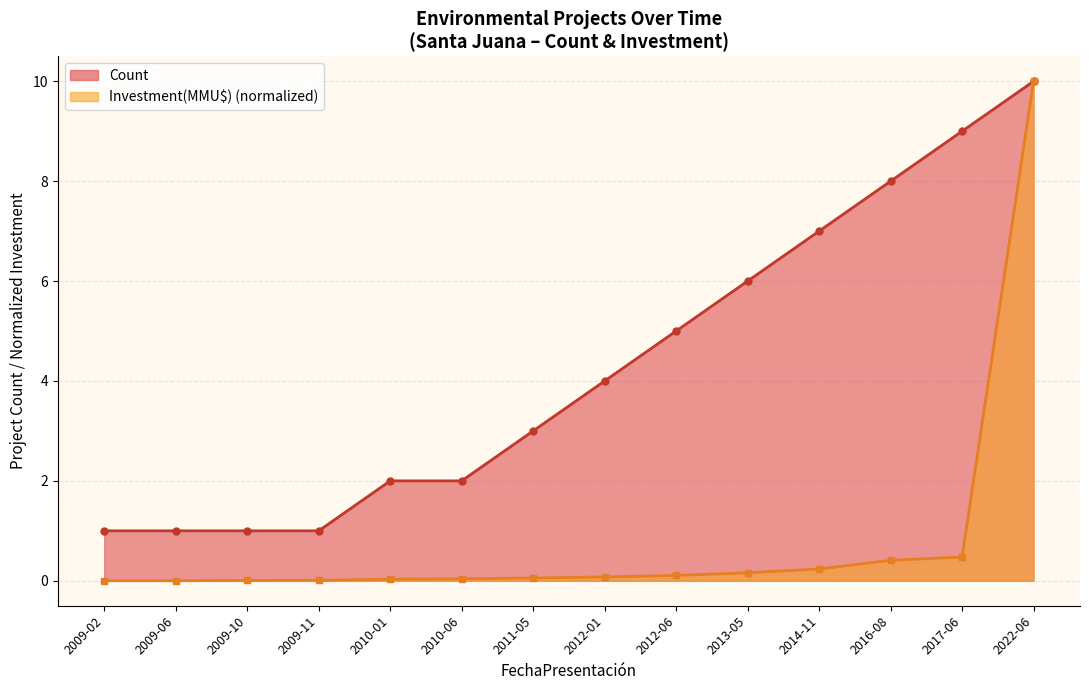

True or false: Investment(MMU$) has a value of 0.0 at 2011-05.

False